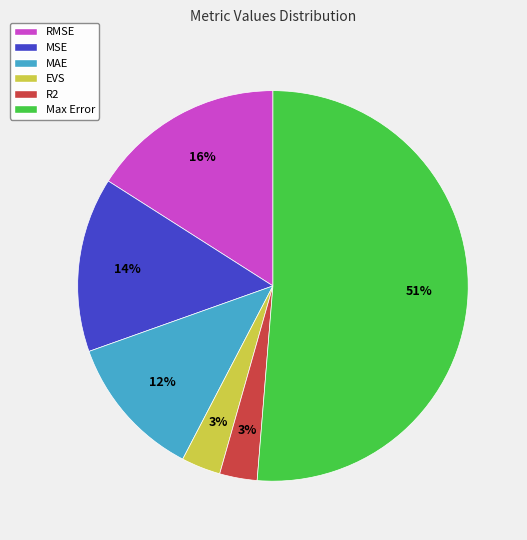

To the nearest percent, what is the difference between the MAE and Max Error slice percentages?

39%